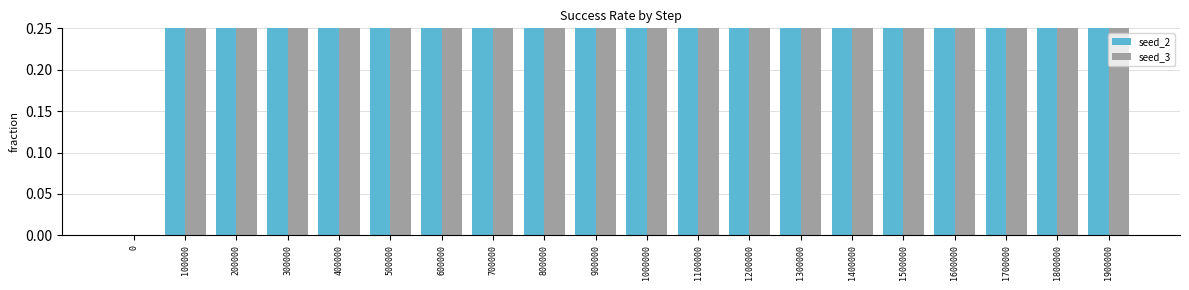

Rank the series at 1700000 from highest to lowest value.

seed_2, seed_3